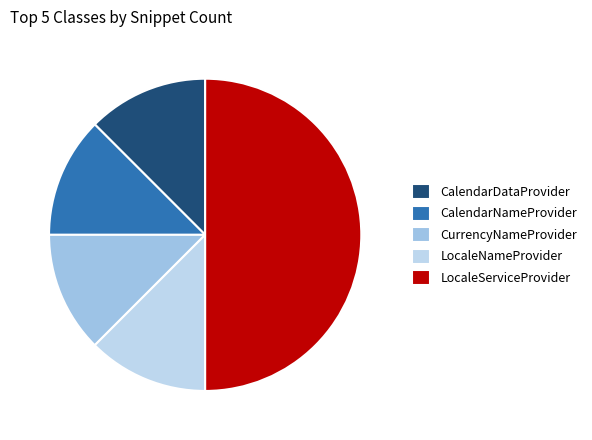

To the nearest percent, what is the difference between the largest and smallest slice percentages?

38%